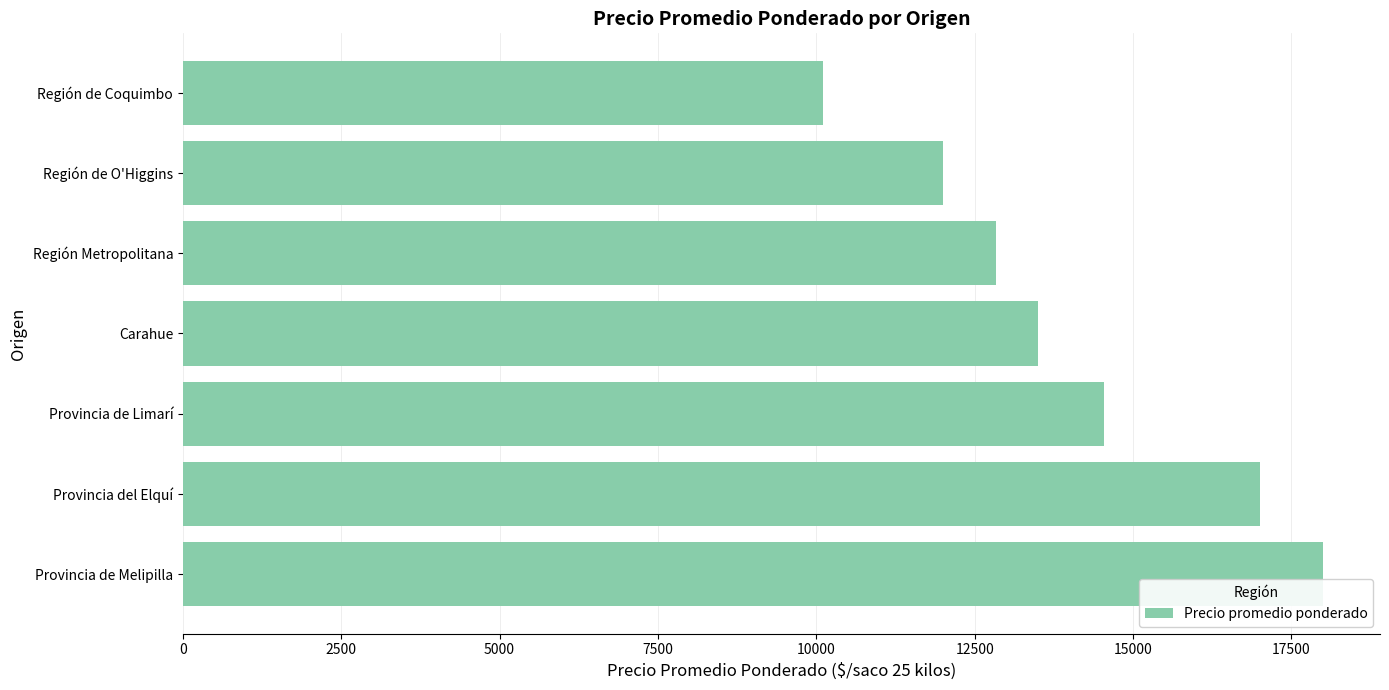

What is the difference between the second highest and second lowest values?

5000